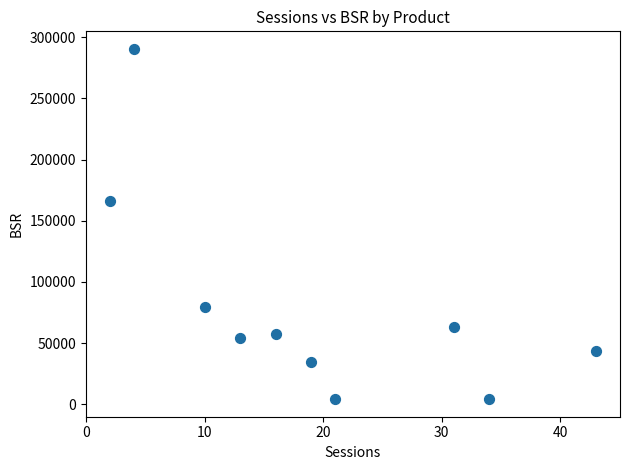

What Y value in the scatter plot is closest to 147328?

165943